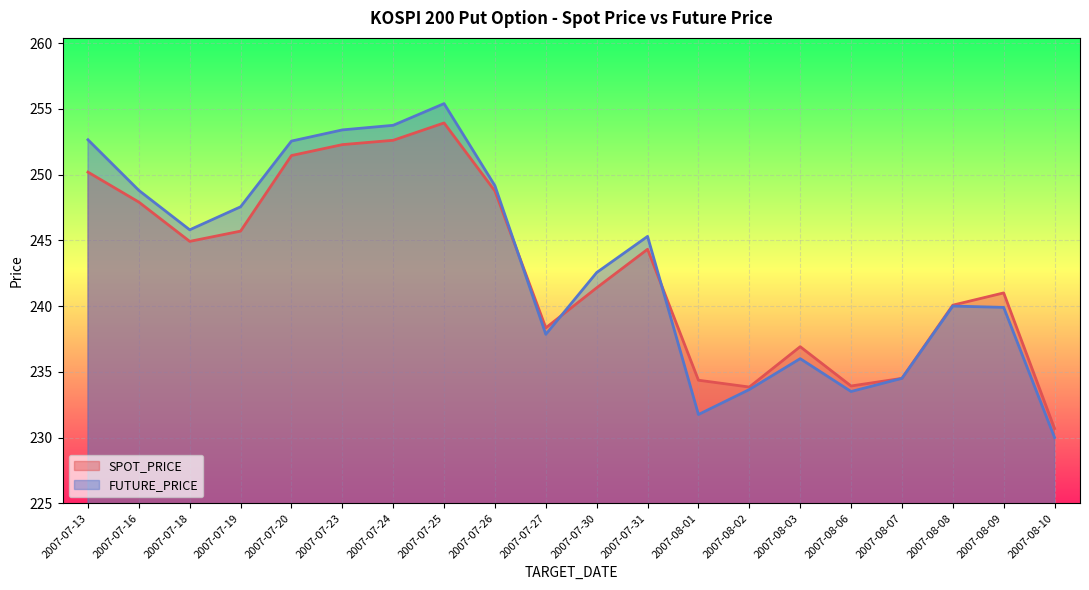

What is the difference between the highest and lowest values at 2007-07-23?

1.1